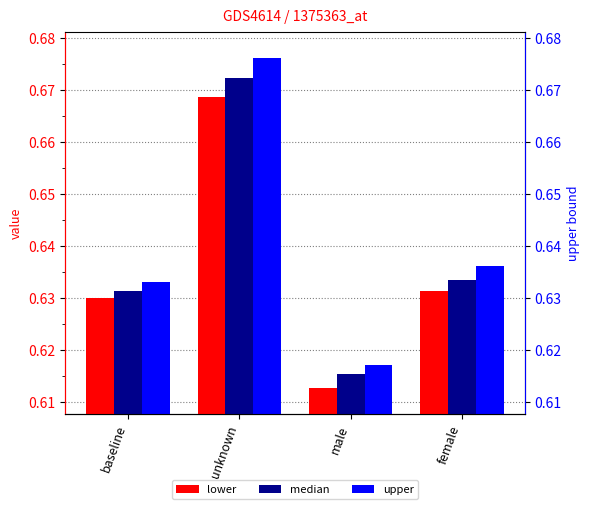

What are all the series names shown in the legend?

lower, median, upper